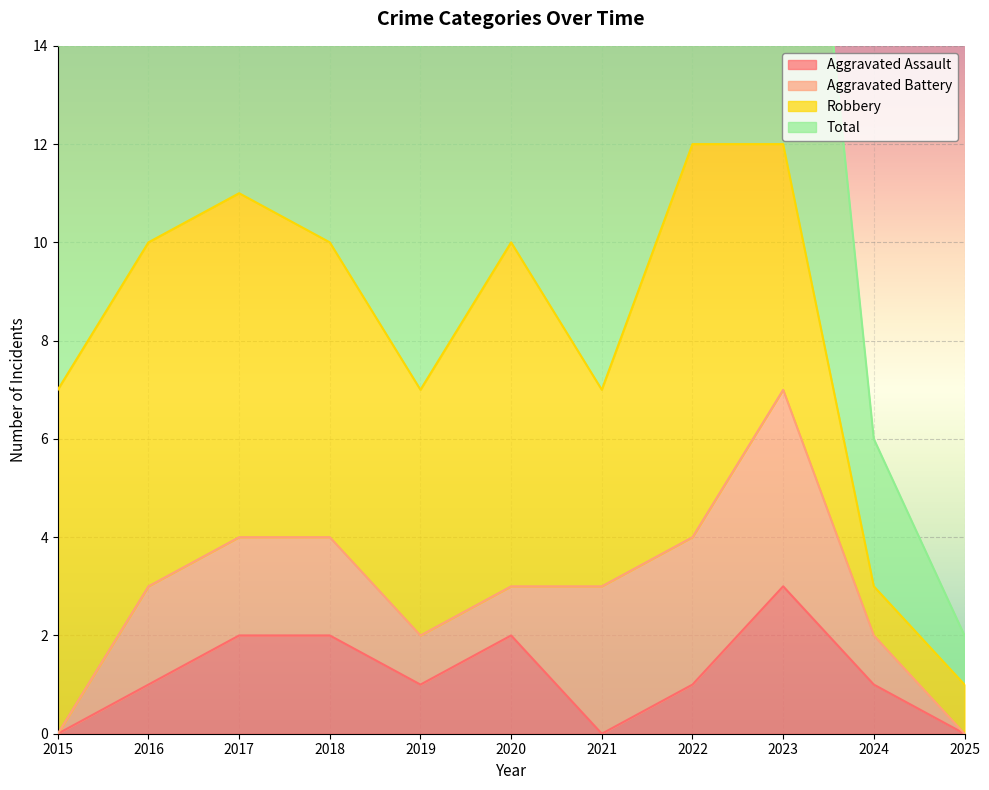

At which label does Total reach its minimum?

2025